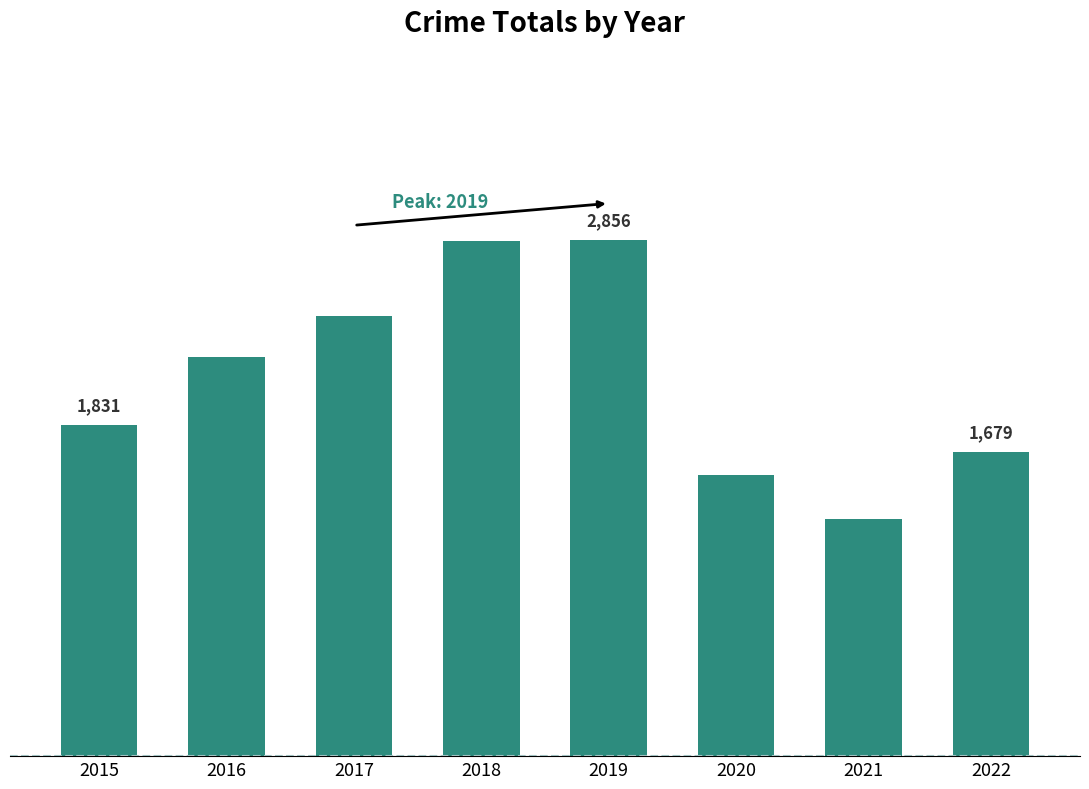

Reading left to right, list all the values displayed in this chart.

1831	2205	2435	2849	2856	1553	1313	1679